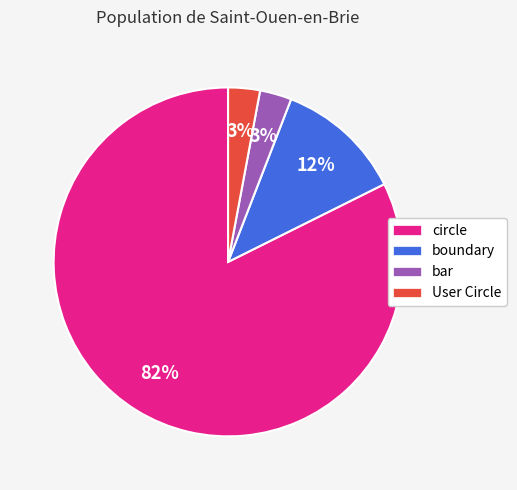

To the nearest percent, what is the difference between the largest and smallest slice percentages?

79%